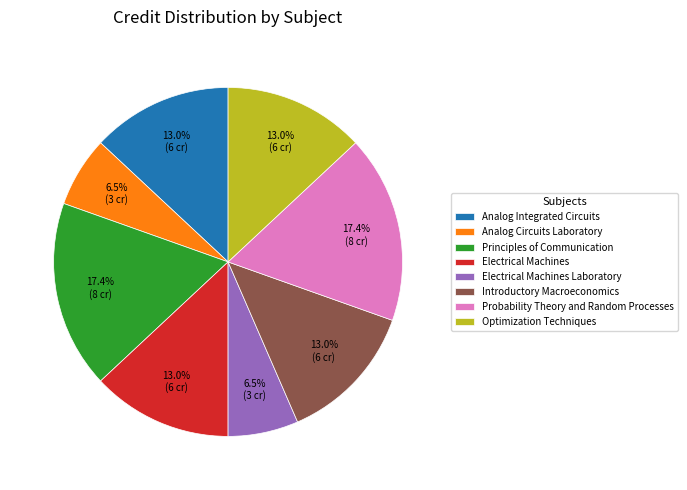

Do Electrical Machines and Electrical Machines Laboratory together represent more than half of the pie?

No